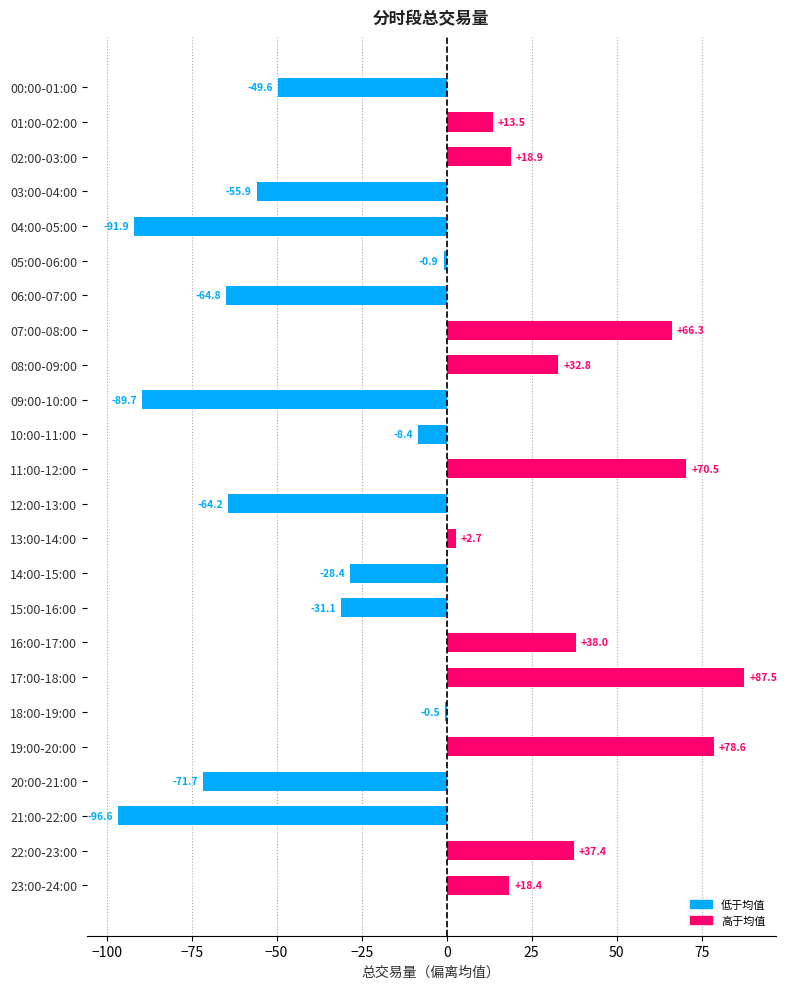

Are the bars horizontal?

Yes